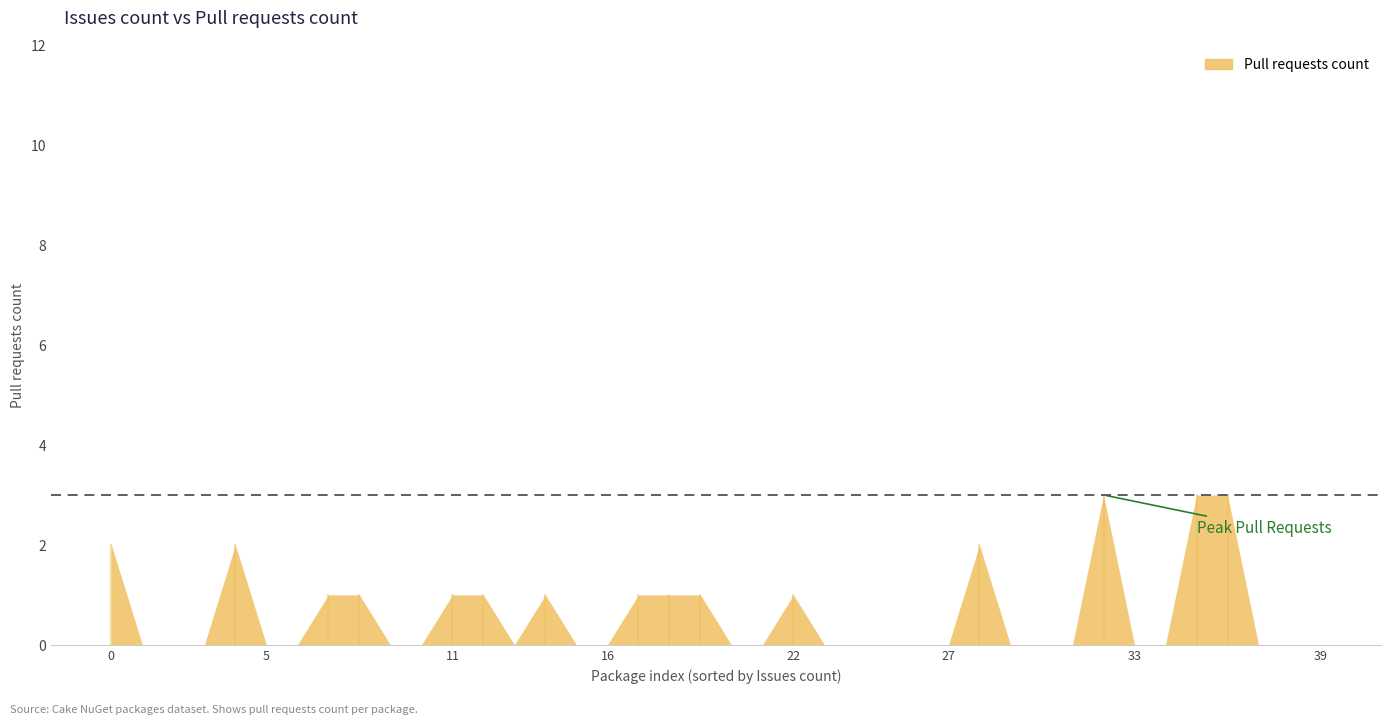

Count the values in the range 0 to 1.

34